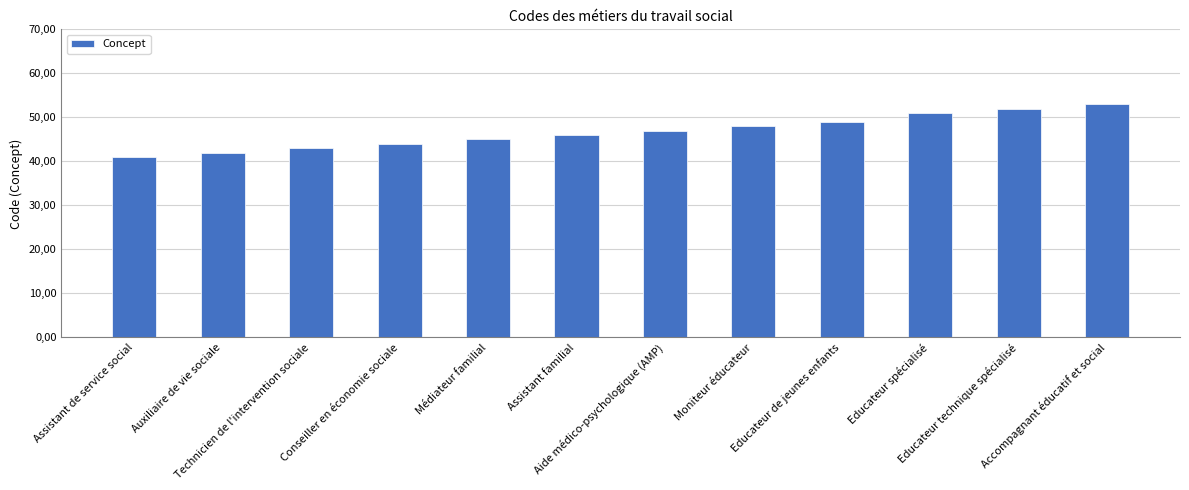

Does the chart contain any negative values?

No